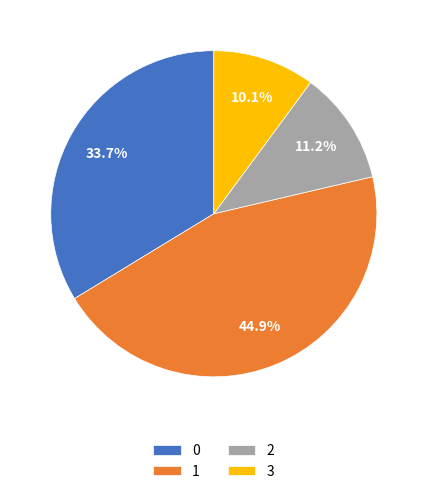

Does any single category account for the majority?

No